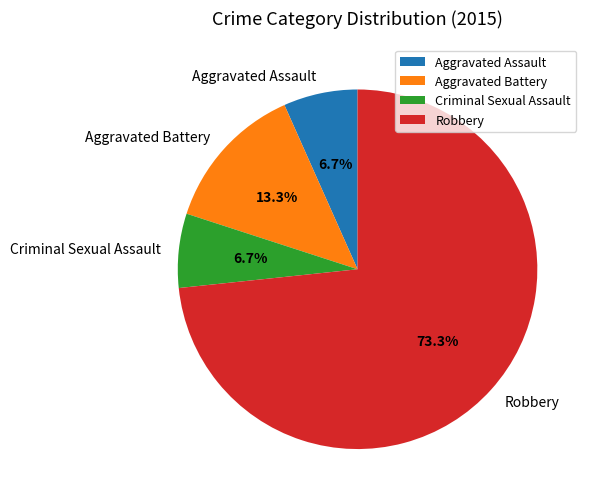

To the nearest percent, what is the difference between the largest and smallest slice percentages?

67%